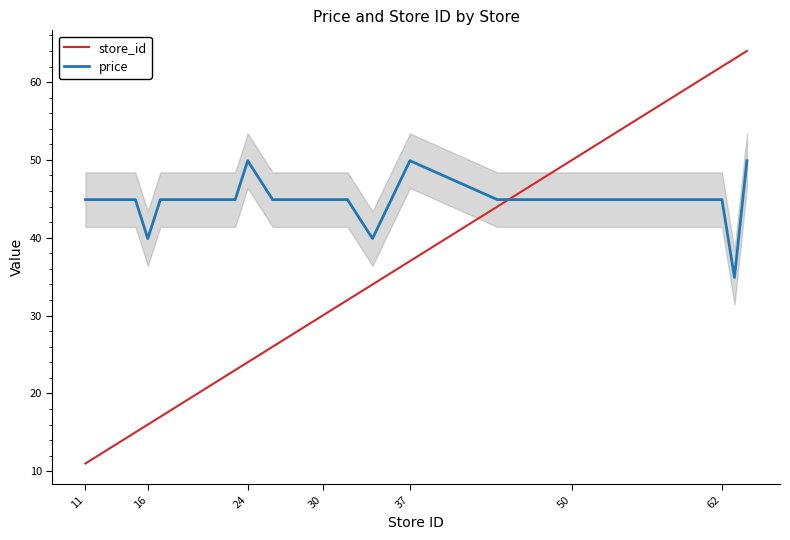

What is the difference between the maximum and minimum values in the price series?

15.0